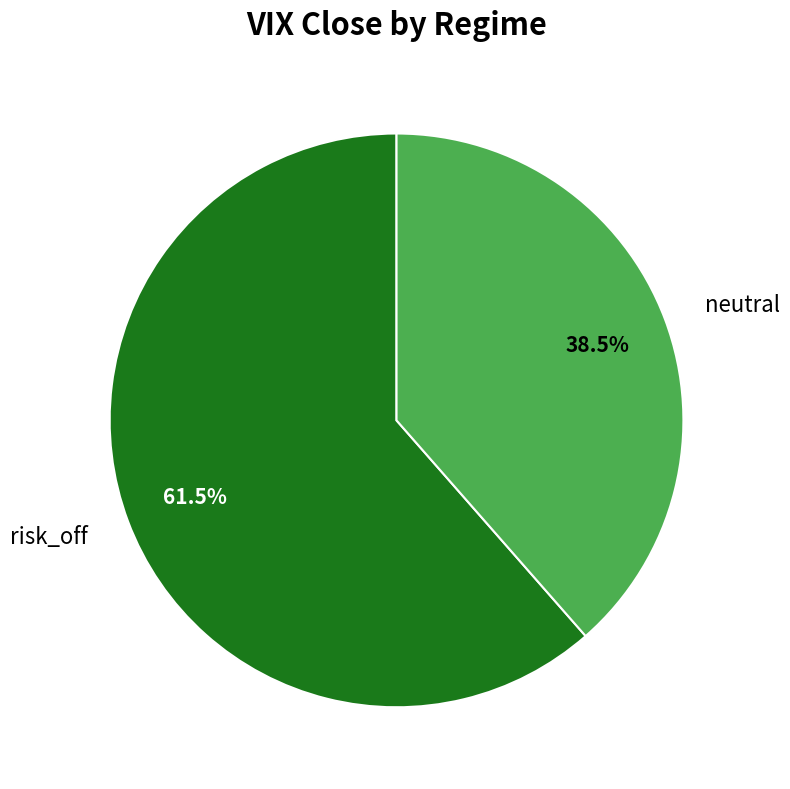

Between risk_off and neutral, which is larger?

risk_off